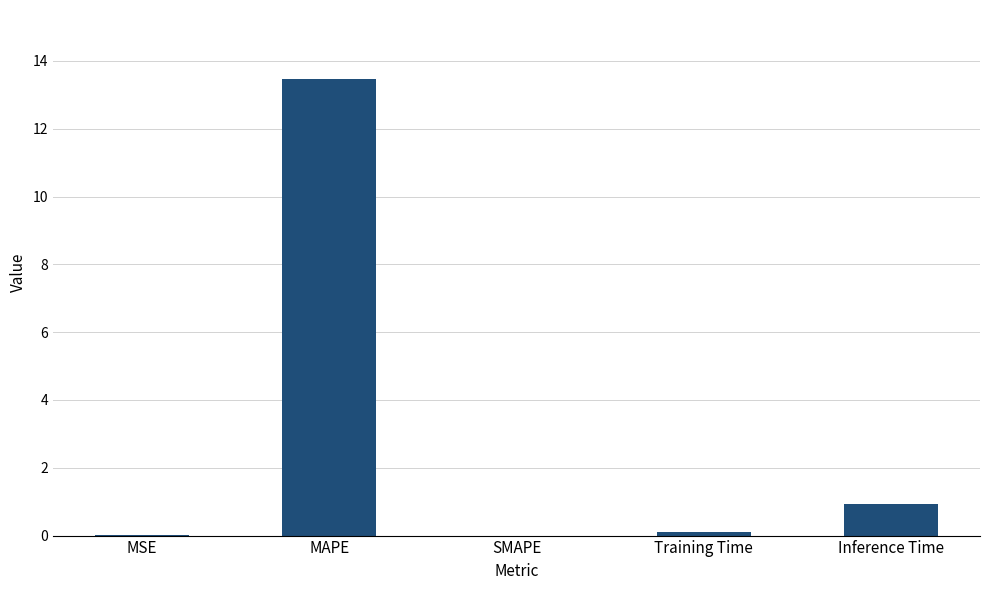

What is the maximum value shown in the chart?

13.5